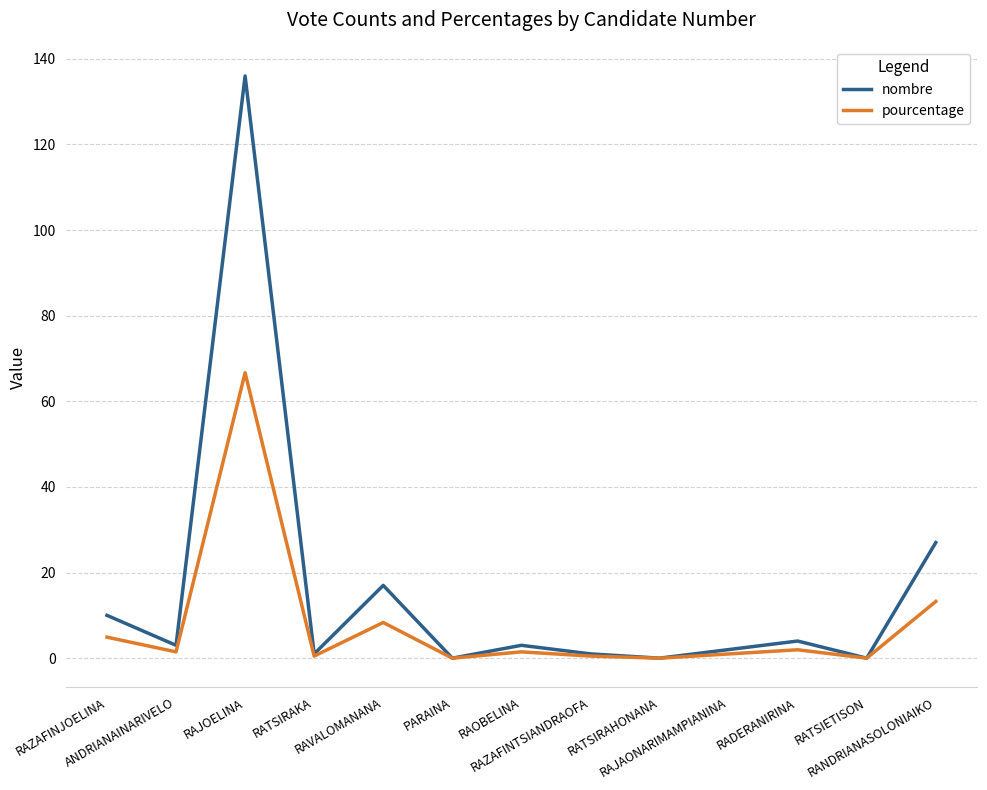

Which series has the widest spread of values?

nombre